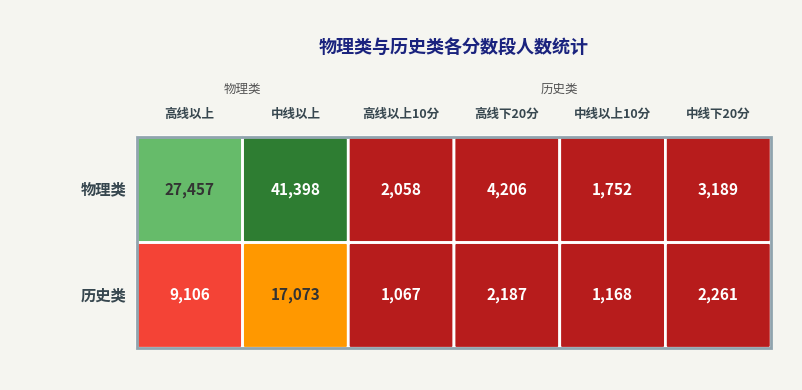

Is it true that 历史类 equals 1168 at 中线以上10分?

True